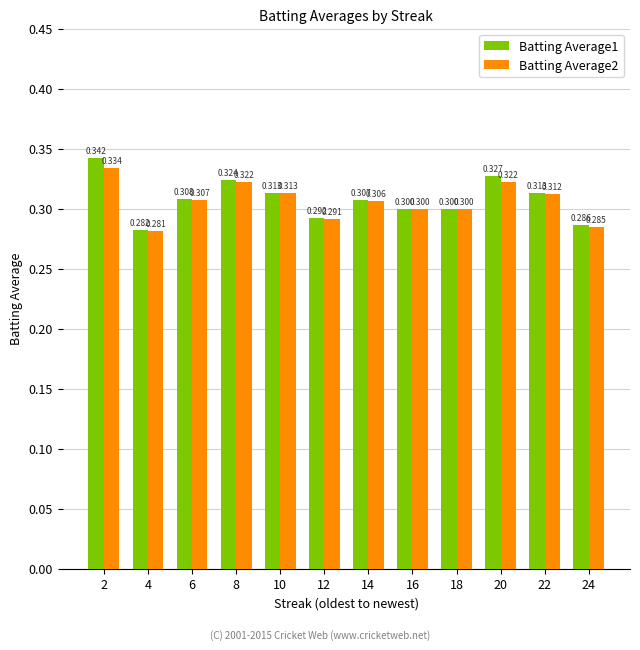

Reading right to left, transcribe all the data shown in this chart.

Batting Average1: 0.3	0.3	0.3	0.3	0.3	0.3	0.3	0.3	0.3	0.3	0.3	0.3
Batting Average2: 0.3	0.3	0.3	0.3	0.3	0.3	0.3	0.3	0.3	0.3	0.3	0.3